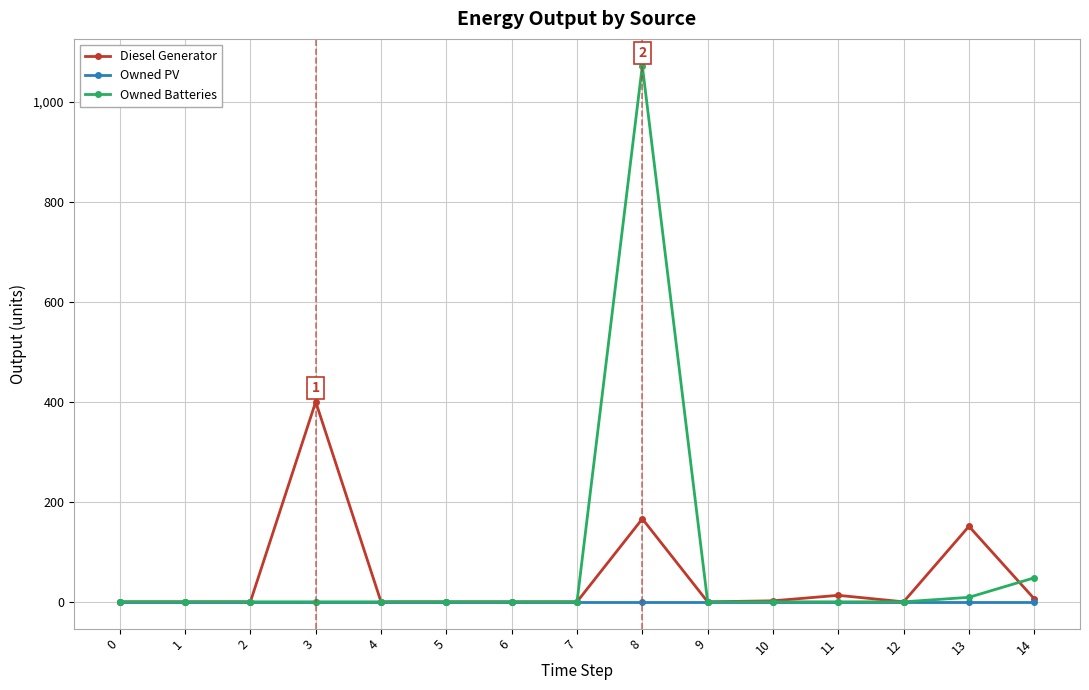

Which series has the widest spread of values?

Owned Batteries